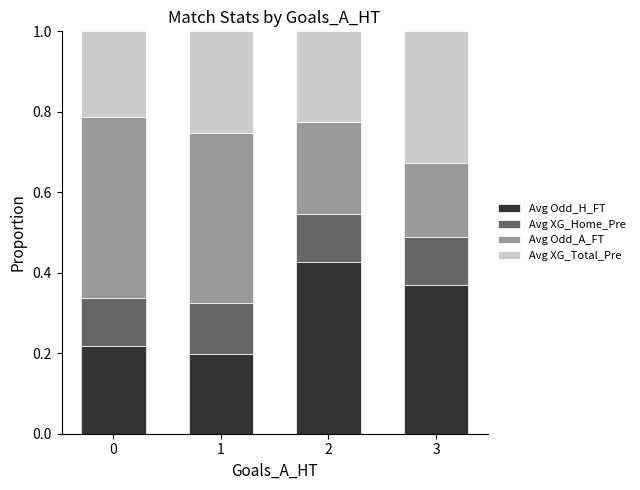

Is it true that Avg Odd_H_FT equals 0.2 at 1?

True